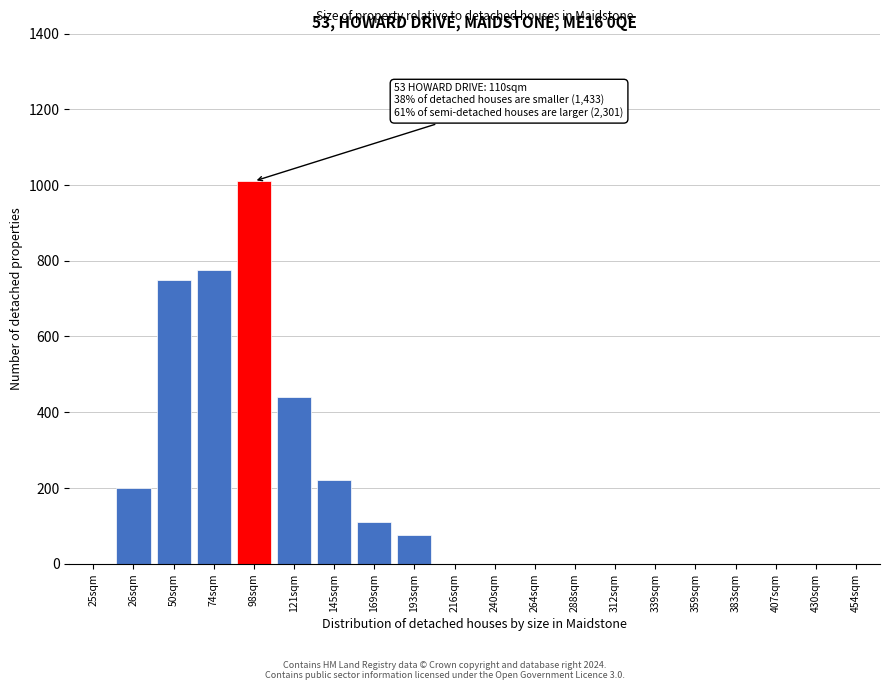

Reading right to left, extract all data points from this chart.

454sqm=0	430sqm=0	407sqm=0	383sqm=0	359sqm=0	339sqm=0	312sqm=0	288sqm=0	264sqm=0	240sqm=0	216sqm=0	193sqm=75	169sqm=110	145sqm=220	121sqm=440	98sqm=1010	74sqm=775	50sqm=750	26sqm=200	25sqm=0